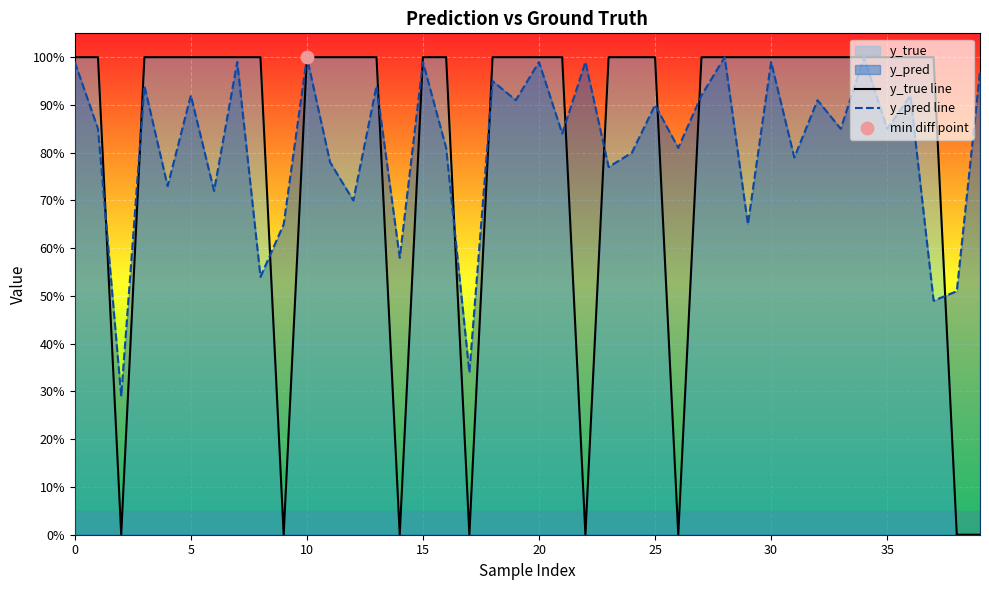

Which series contains the highest Y value?

y_true line